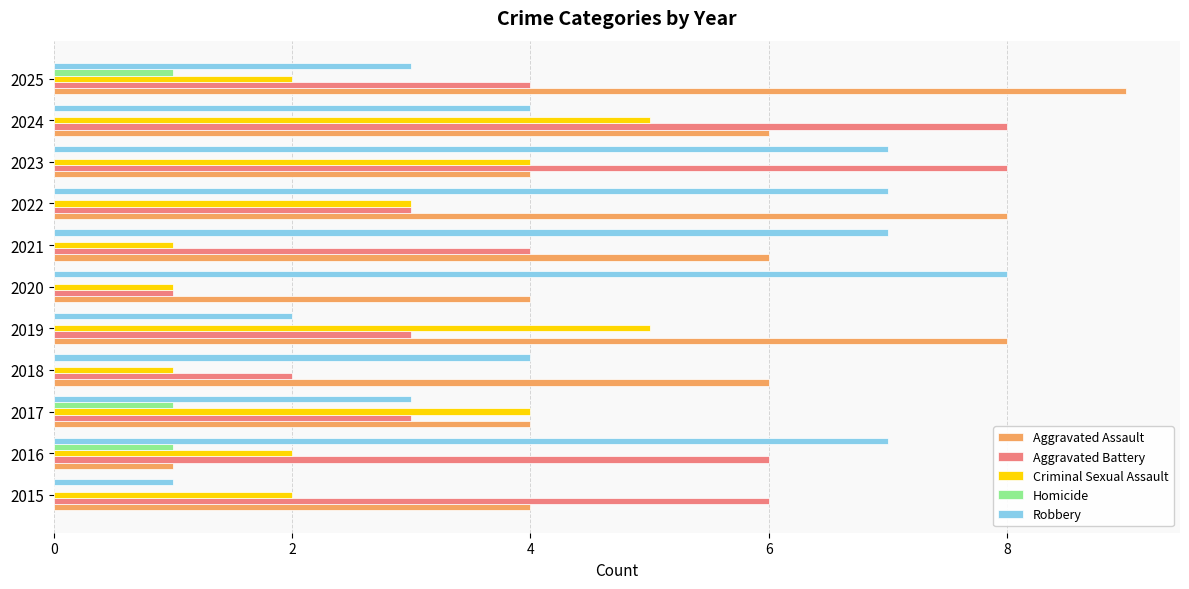

What is the highest value of the Criminal Sexual Assault series?

5